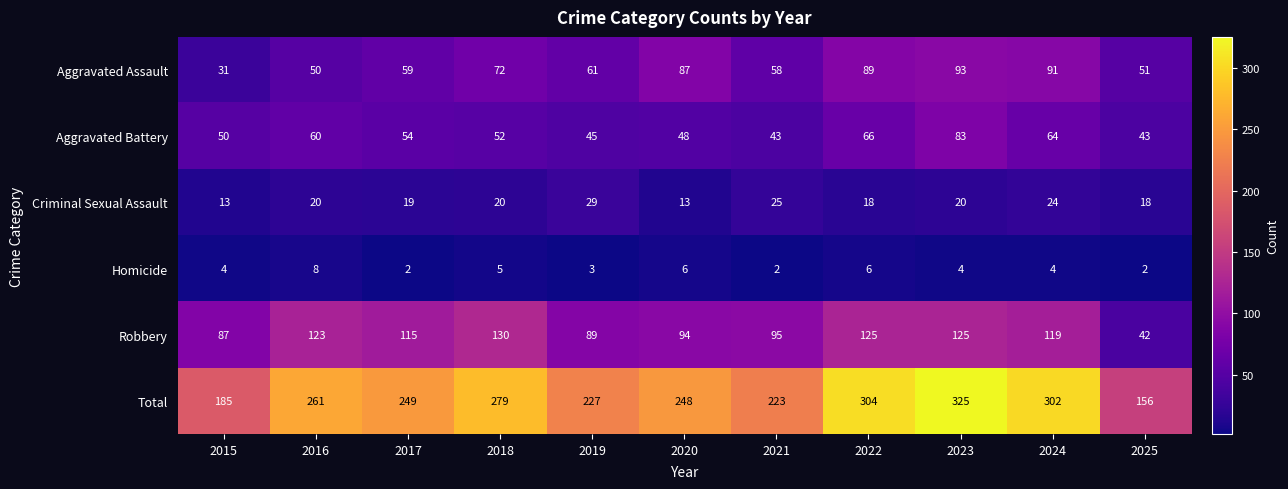

Rank the series by their maximum value, from lowest to highest.

Homicide, Criminal Sexual Assault, Aggravated Battery, Aggravated Assault, Robbery, Total